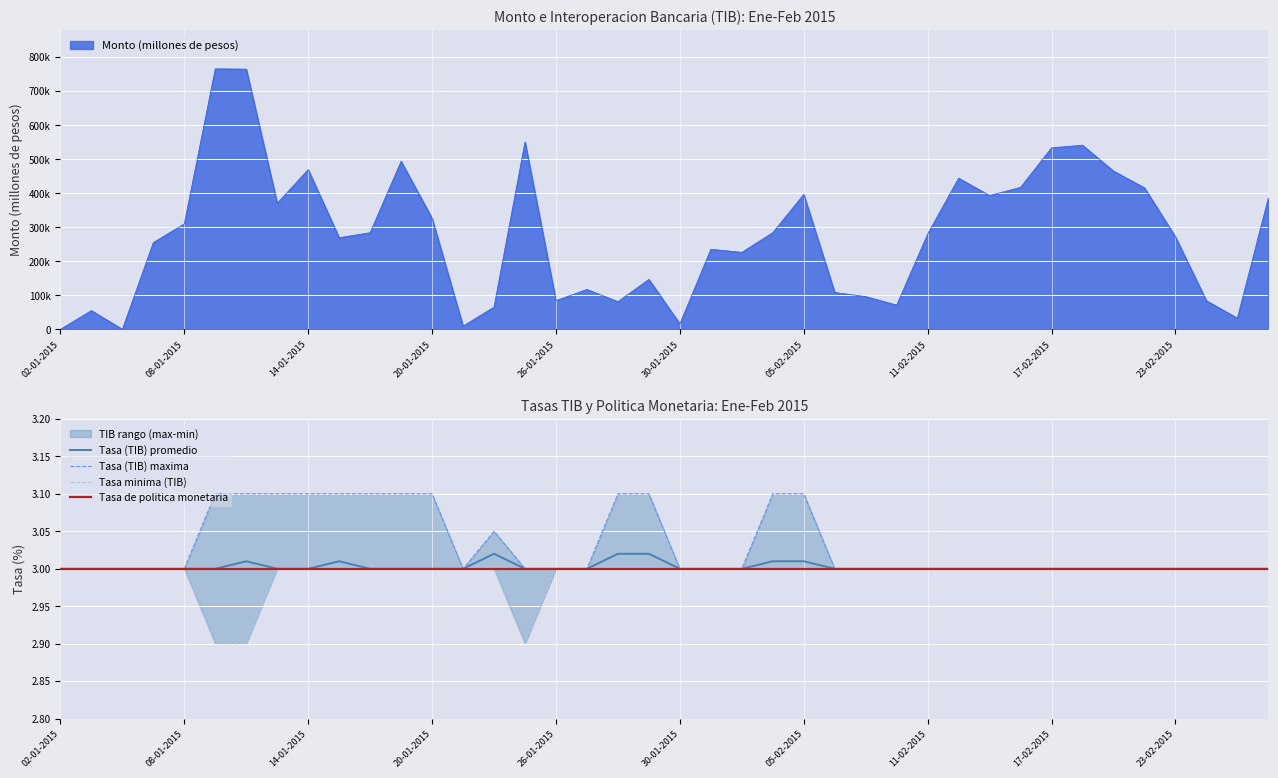

The Tasa (TIB) promedio series shows 3.0 at 30-01-2015. True or false?

True